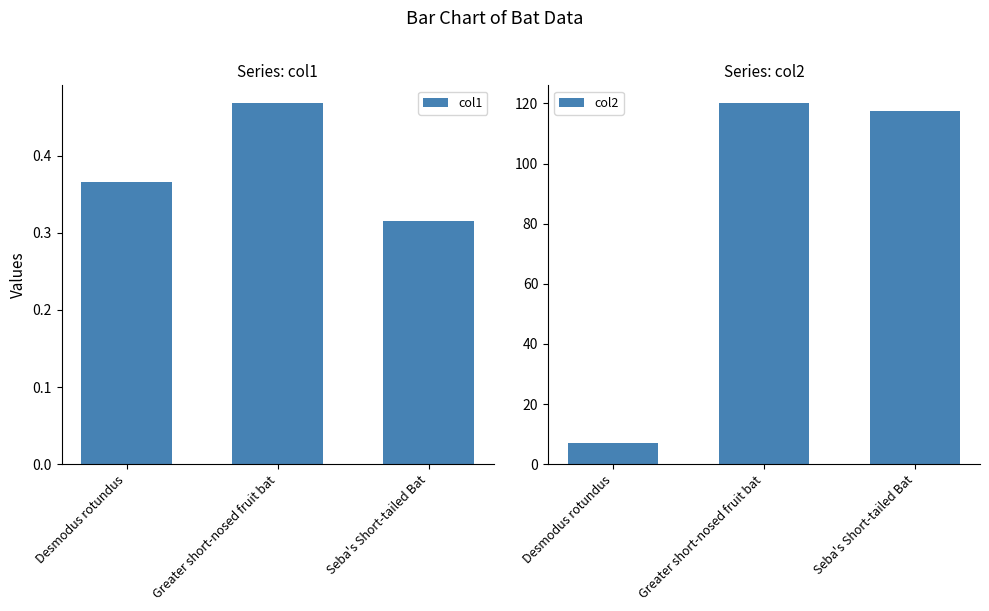

Between Greater short-nosed fruit bat and Desmodus rotundus, which is larger?

Greater short-nosed fruit bat